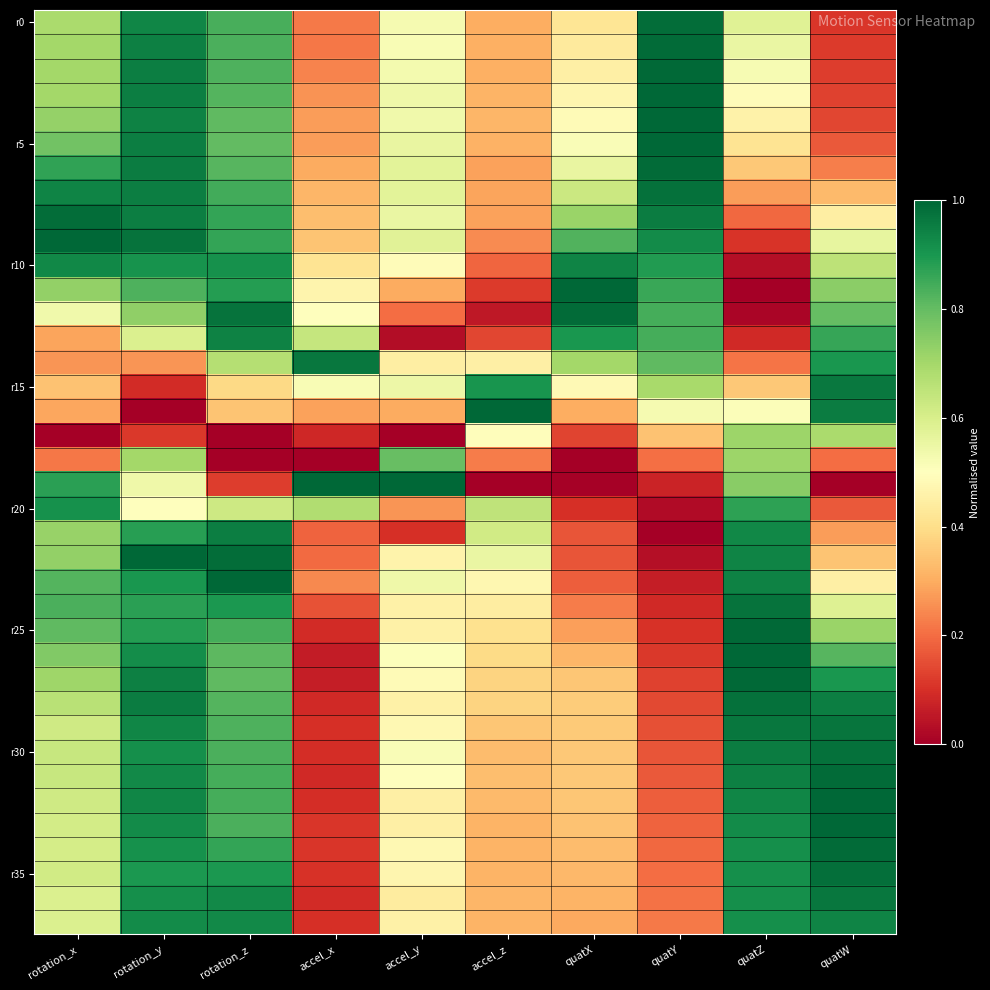

What is the total value across all series at accel_y?

17.5